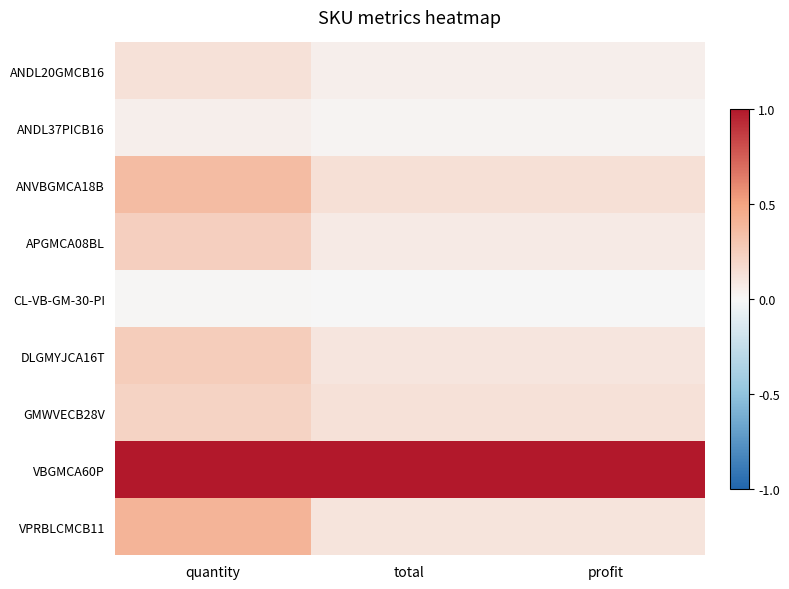

At how many categories does at least one series exceed 0?

3